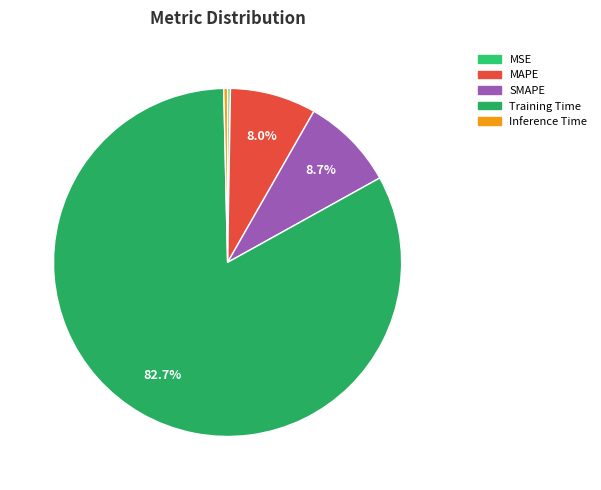

What is the change in value from MSE to SMAPE?

+0.2